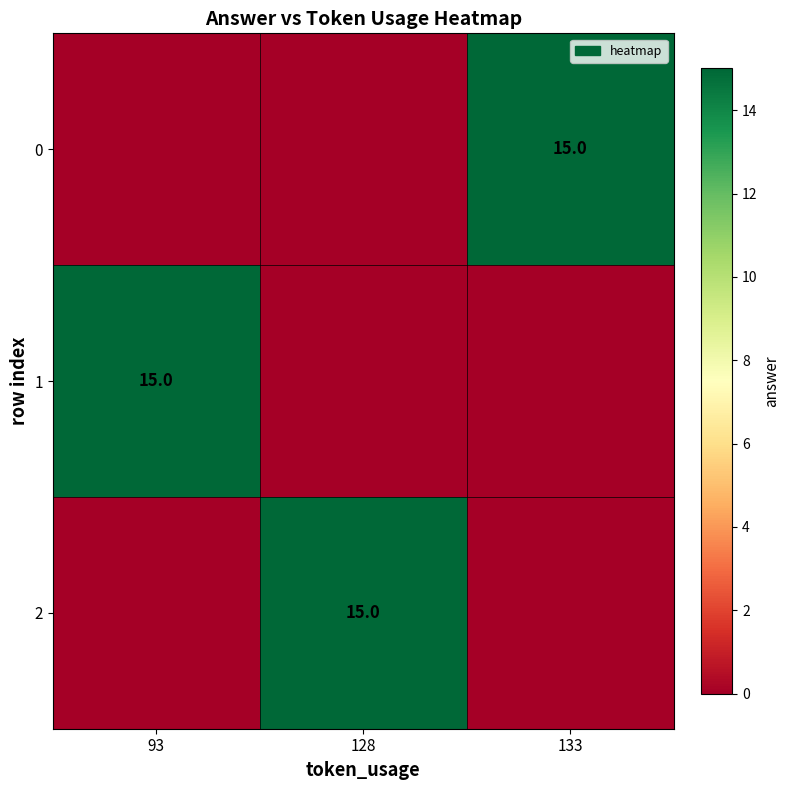

At which category does the chart reach its peak across all series?

133